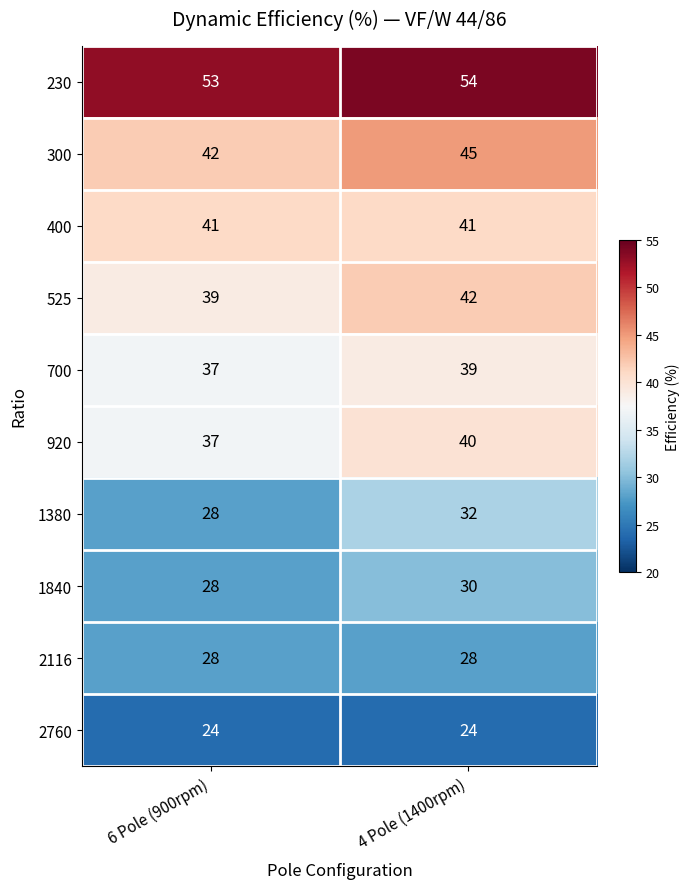

What is the difference between the maximum and minimum values in the 300 series?

3